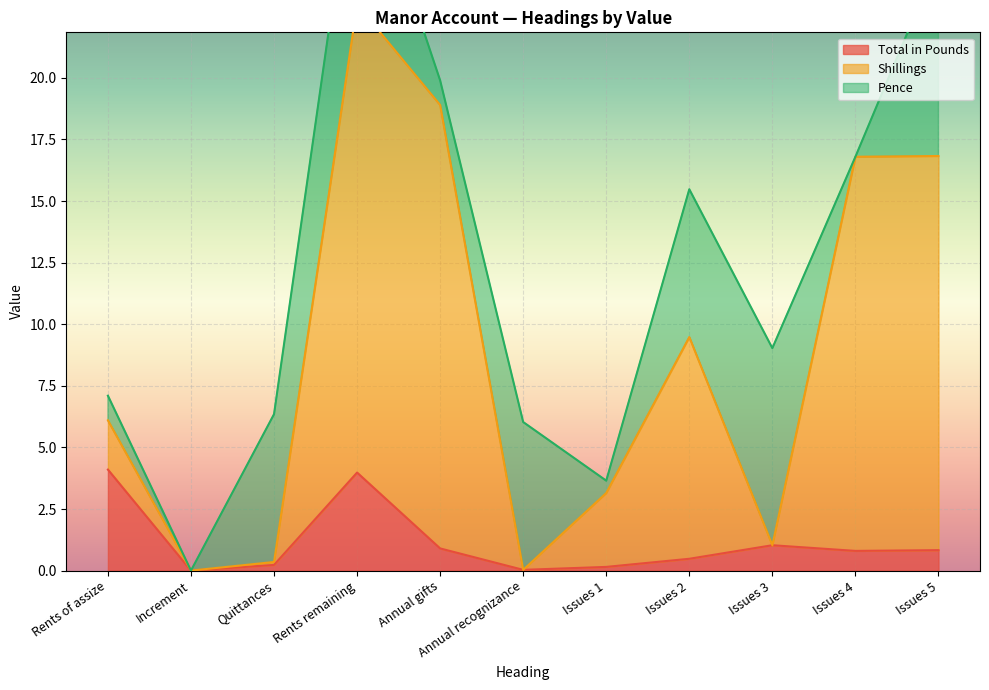

Is it true that Total in Pounds equals 4.0 at Rents remaining?

True